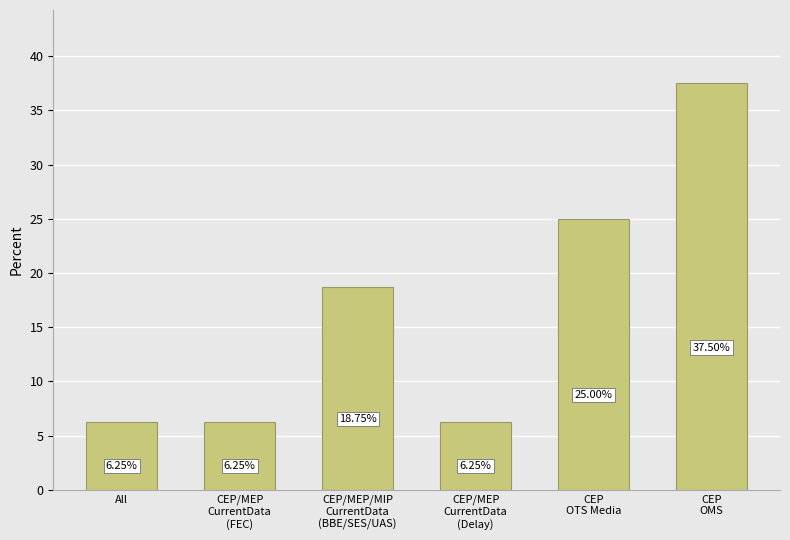

What is the average value?

16.7